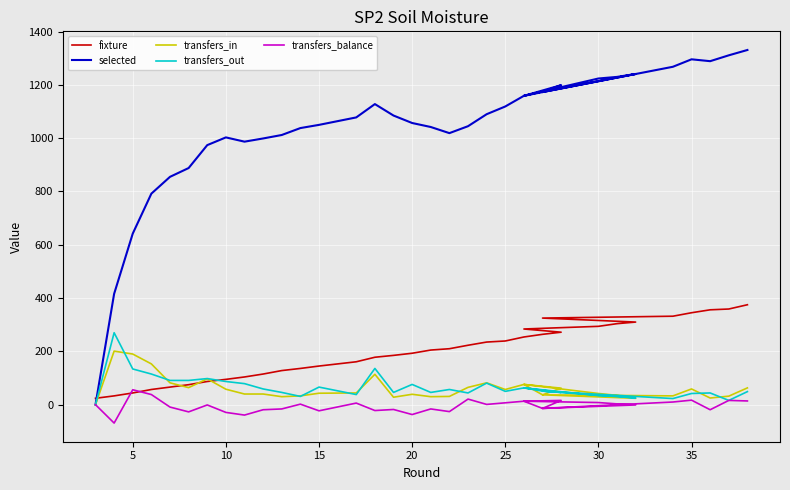

Is this an area chart (filled region under the line)?

No